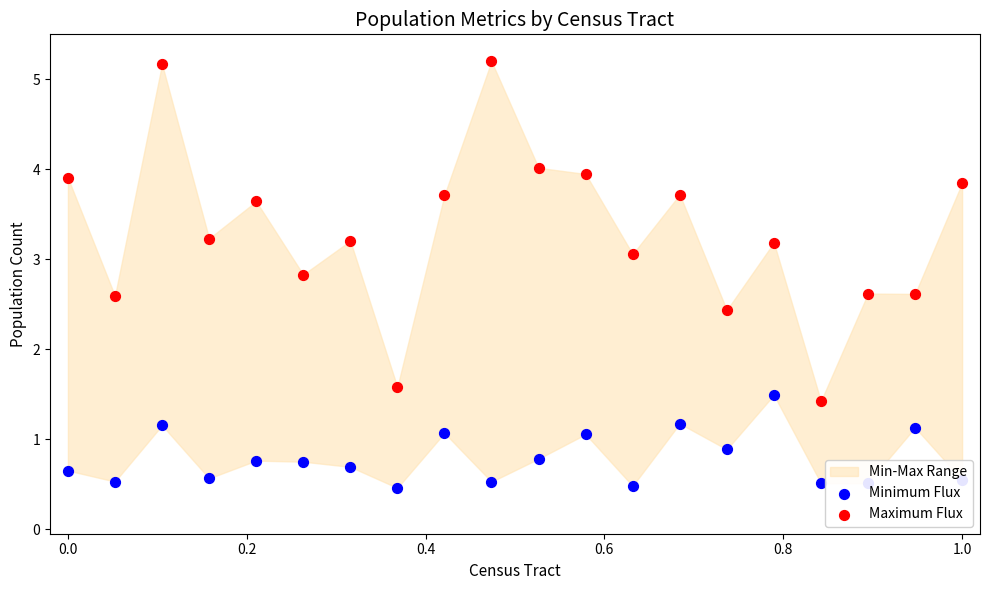

At how many categories does at least one series exceed 1?

20